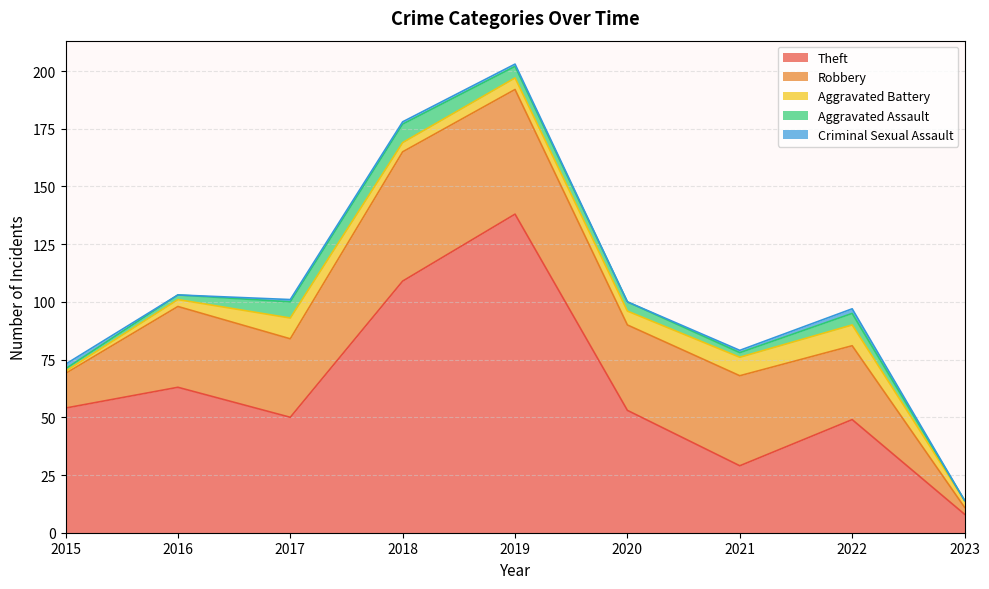

How many categories are shown in the chart?

9